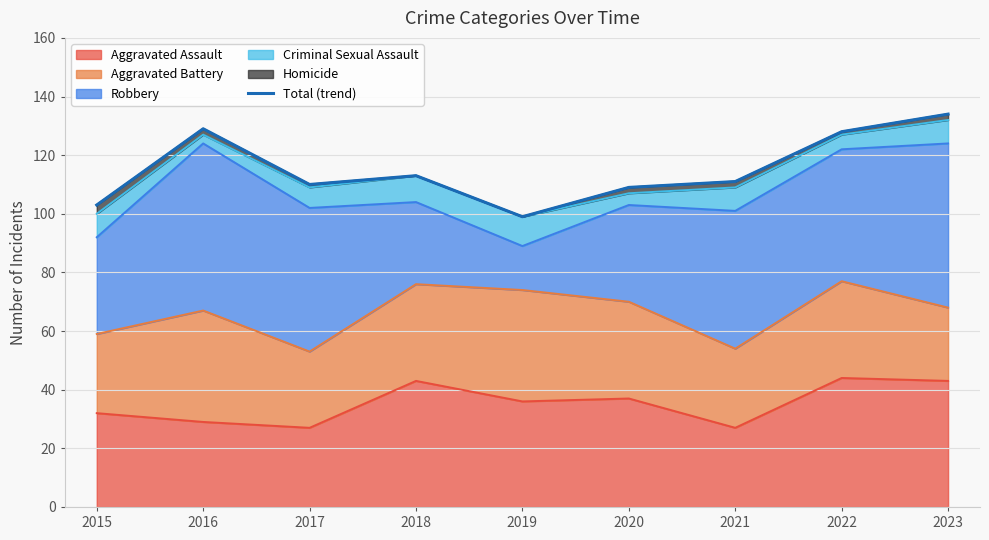

Reading left to right, extract all data points from this chart.

2015=103	2016=129	2017=110	2018=113	2019=99	2020=109	2021=111	2022=128	2023=134